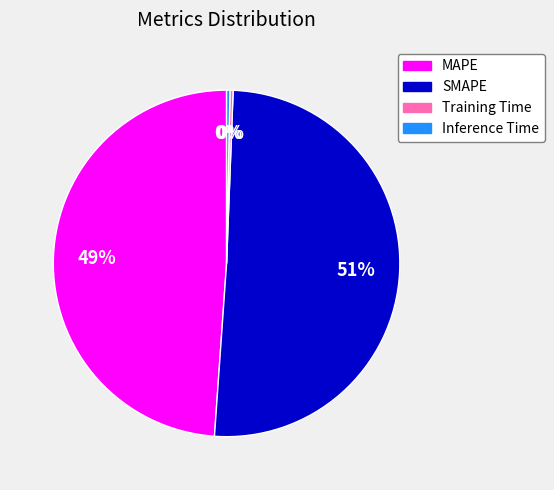

Which has a higher value, SMAPE or Inference Time?

SMAPE